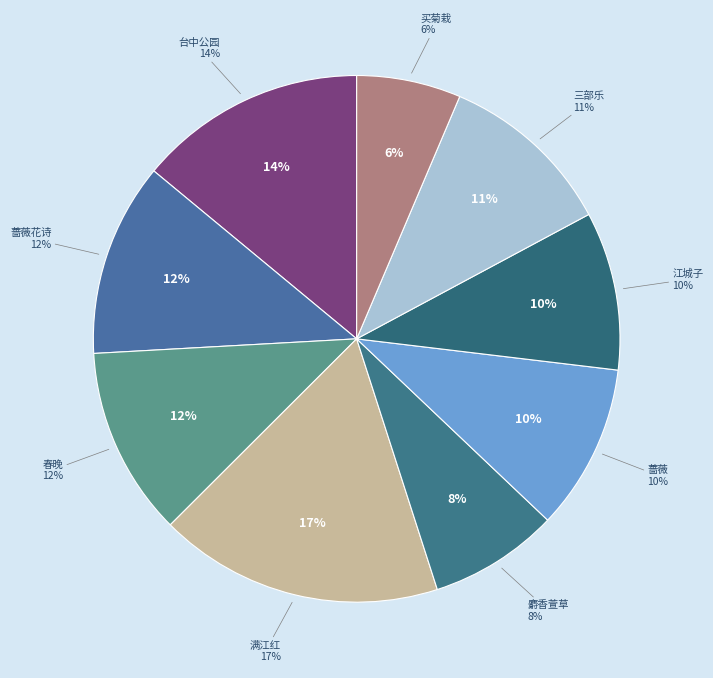

Which has a higher value, 满江红·万绿丛深 or 买菊栽·新绿丛丛手自培?

满江红·万绿丛深